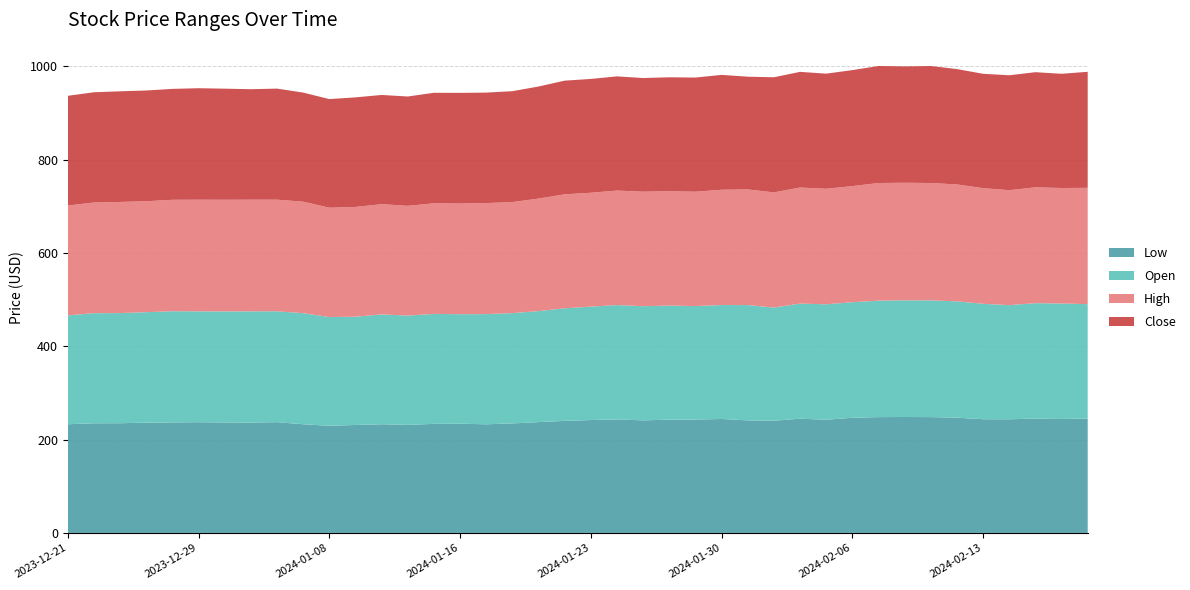

Reading left to right, extract all data points from this chart.

Low: 2023-12-21=232.8	2023-12-22=235.0	2023-12-26=235.0	2023-12-27=236.3	2023-12-28=236.7	2023-12-29=237.2	2024-01-02=236.7	2024-01-03=236.6	2024-01-04=237.3	2024-01-05=232.8	2024-01-08=229.5	2024-01-09=231.3	2024-01-10=232.8	2024-01-11=231.4	2024-01-12=233.7	2024-01-16=234.0	2024-01-17=232.7	2024-01-18=234.6	2024-01-19=237.4	2024-01-22=240.1	2024-01-23=241.8	2024-01-24=243.2	2024-01-25=241.2	2024-01-26=242.7	2024-01-29=242.8	2024-01-30=244.1	2024-01-31=241.1	2024-02-01=240.4	2024-02-02=244.8	2024-02-05=242.5	2024-02-06=246.8	2024-02-07=248.1	2024-02-08=248.4	2024-02-09=248.1	2024-02-12=246.9	2024-02-13=243.6	2024-02-14=243.4	2024-02-15=245.0	2024-02-16=244.2	2024-02-20=245.0
Open: 2023-12-21=233.2	2023-12-22=235.9	2023-12-26=235.9	2023-12-27=236.6	2023-12-28=238.3	2023-12-29=237.4	2024-01-02=237.8	2024-01-03=238.2	2024-01-04=237.5	2024-01-05=237.9	2024-01-08=232.9	2024-01-09=231.9	2024-01-10=235.3	2024-01-11=234.2	2024-01-12=235.6	2024-01-16=234.6	2024-01-17=236.1	2024-01-18=236.3	2024-01-19=237.8	2024-01-22=241.2	2024-01-23=243.0	2024-01-24=245.0	2024-01-25=244.6	2024-01-26=244.4	2024-01-29=243.2	2024-01-30=244.1	2024-01-31=247.1	2024-02-01=242.5	2024-02-02=246.6	2024-02-05=247.3	2024-02-06=247.5	2024-02-07=249.6	2024-02-08=250.0	2024-02-09=250.1	2024-02-12=249.2	2024-02-13=247.2	2024-02-14=244.5	2024-02-15=247.2	2024-02-16=247.4	2024-02-20=245.1
High: 2023-12-21=235.4	2023-12-22=237.1	2023-12-26=238.1	2023-12-27=237.7	2023-12-28=238.7	2023-12-29=239.2	2024-01-02=239.3	2024-01-03=239.2	2024-01-04=239.1	2024-01-05=238.9	2024-01-08=234.2	2024-01-09=235.2	2024-01-10=236.2	2024-01-11=235.2	2024-01-12=236.9	2024-01-16=237.1	2024-01-17=237.9	2024-01-18=237.9	2024-01-19=241.0	2024-01-22=244.2	2024-01-23=243.9	2024-01-24=245.3	2024-01-25=245.3	2024-01-26=244.9	2024-01-29=244.9	2024-01-30=246.9	2024-01-31=247.7	2024-02-01=246.7	2024-02-02=248.7	2024-02-05=247.5	2024-02-06=248.8	2024-02-07=252.0	2024-02-08=251.8	2024-02-09=251.5	2024-02-12=250.4	2024-02-13=247.8	2024-02-14=246.3	2024-02-15=248.2	2024-02-16=247.4	2024-02-20=249.2
Close: 2023-12-21=235.0	2023-12-22=236.2	2023-12-26=237.0	2023-12-27=237.2	2023-12-28=237.6	2023-12-29=238.9	2024-01-02=238.0	2024-01-03=236.7	2024-01-04=237.9	2024-01-05=233.7	2024-01-08=232.7	2024-01-09=234.7	2024-01-10=234.0	2024-01-11=234.2	2024-01-12=236.8	2024-01-16=237.0	2024-01-17=236.7	2024-01-18=237.6	2024-01-19=240.1	2024-01-22=243.5	2024-01-23=243.8	2024-01-24=244.7	2024-01-25=243.5	2024-01-26=244.2	2024-01-29=244.6	2024-01-30=246.1	2024-01-31=241.5	2024-02-01=246.6	2024-02-02=247.8	2024-02-05=246.6	2024-02-06=248.5	2024-02-07=250.7	2024-02-08=249.3	2024-02-09=250.6	2024-02-12=247.1	2024-02-13=244.9	2024-02-14=246.1	2024-02-15=246.7	2024-02-16=244.7	2024-02-20=248.5